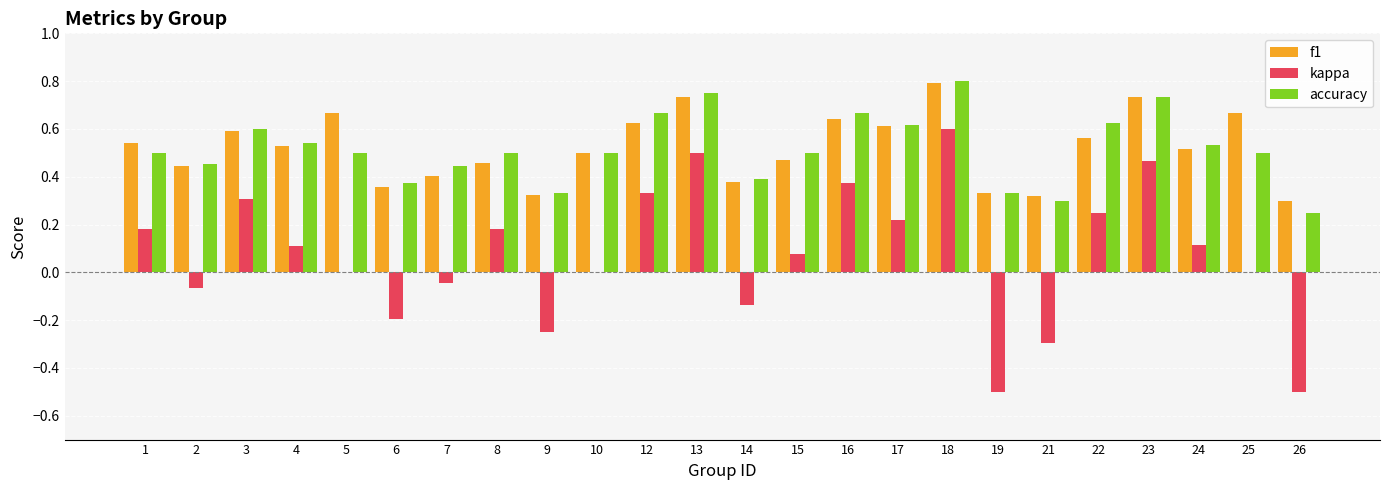

What are all the series names shown in the legend?

f1, kappa, accuracy